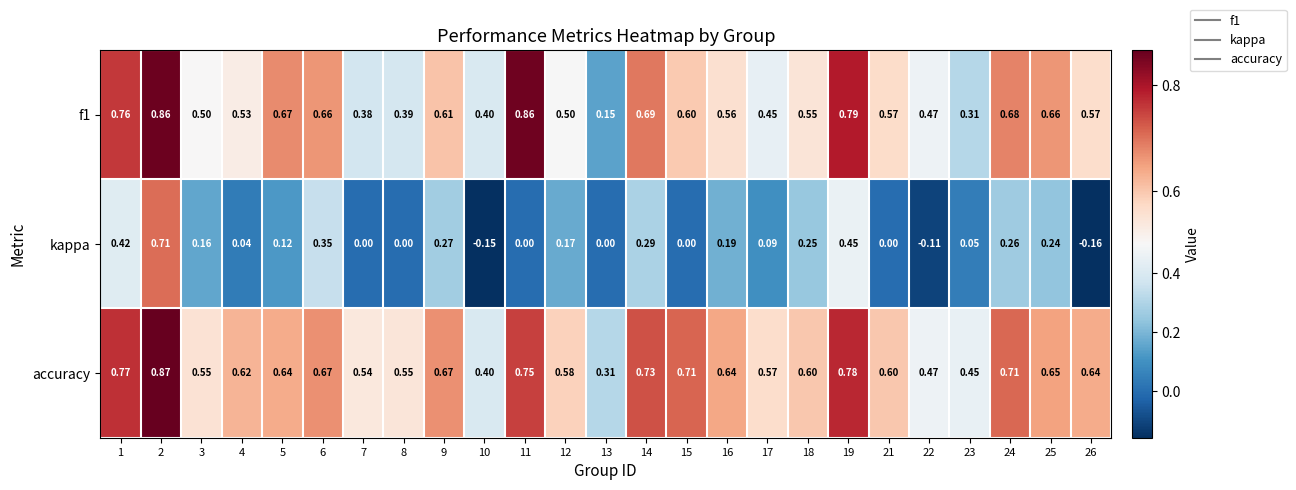

Which series has the largest total across all categories?

accuracy